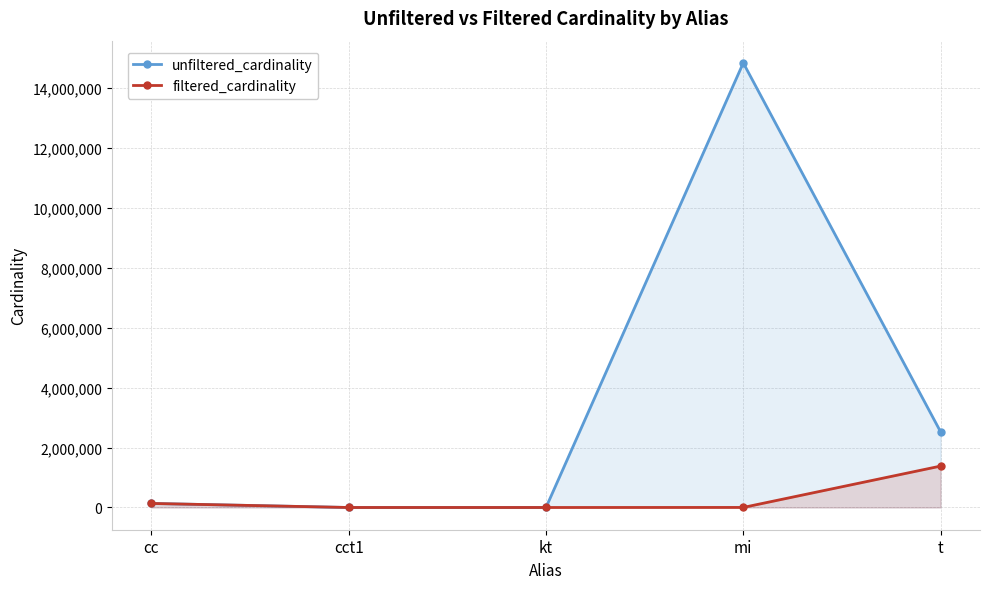

At which label does filtered_cardinality first exceed 1783?

cc